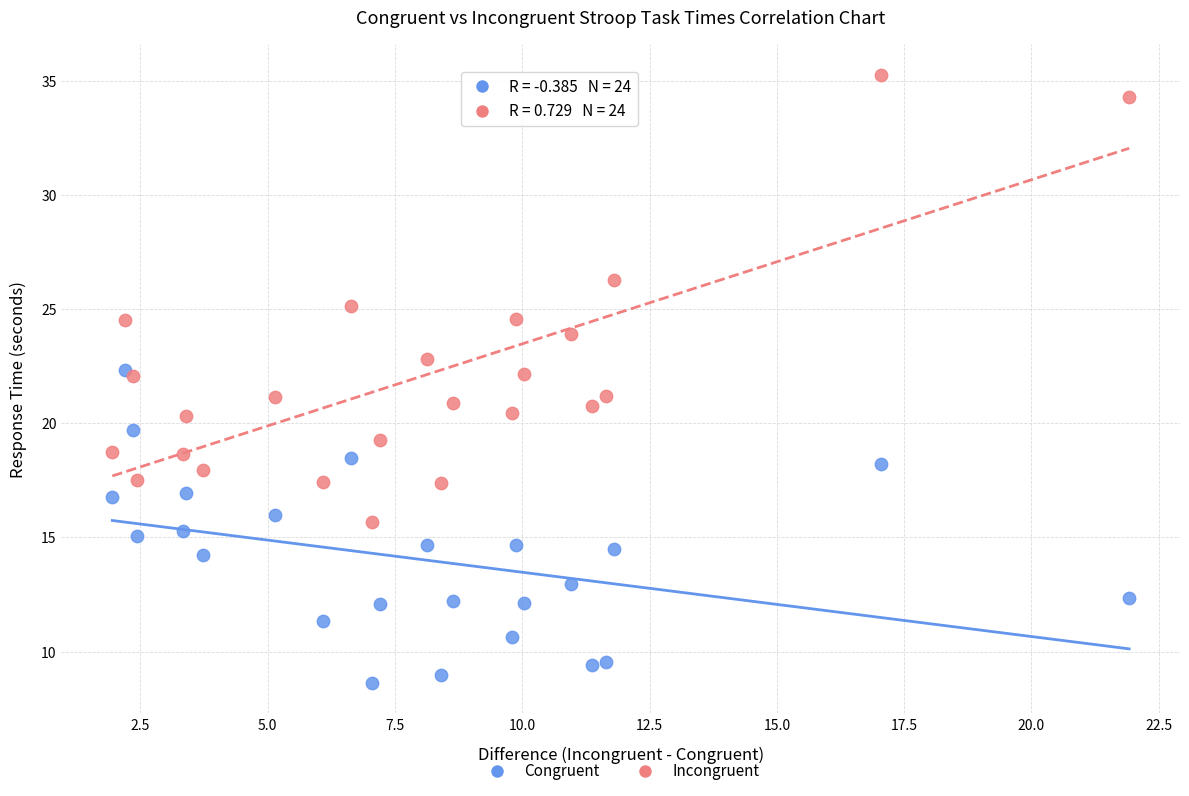

Which series has the widest spread of Y values?

Incongruent